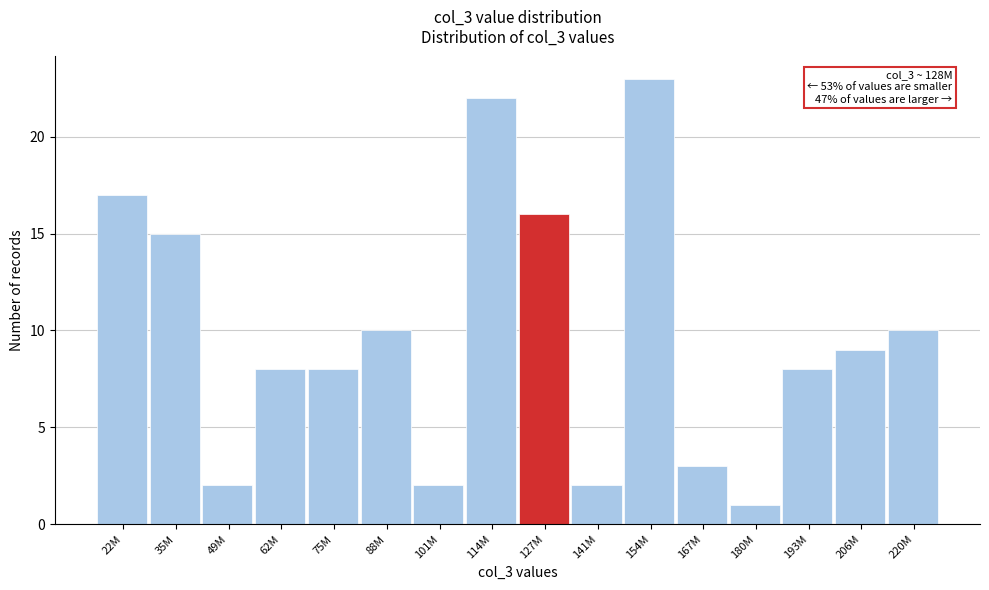

Reading left to right, what are all the values shown in this chart?

17	15	2	8	8	10	2	22	16	2	23	3	1	8	9	10